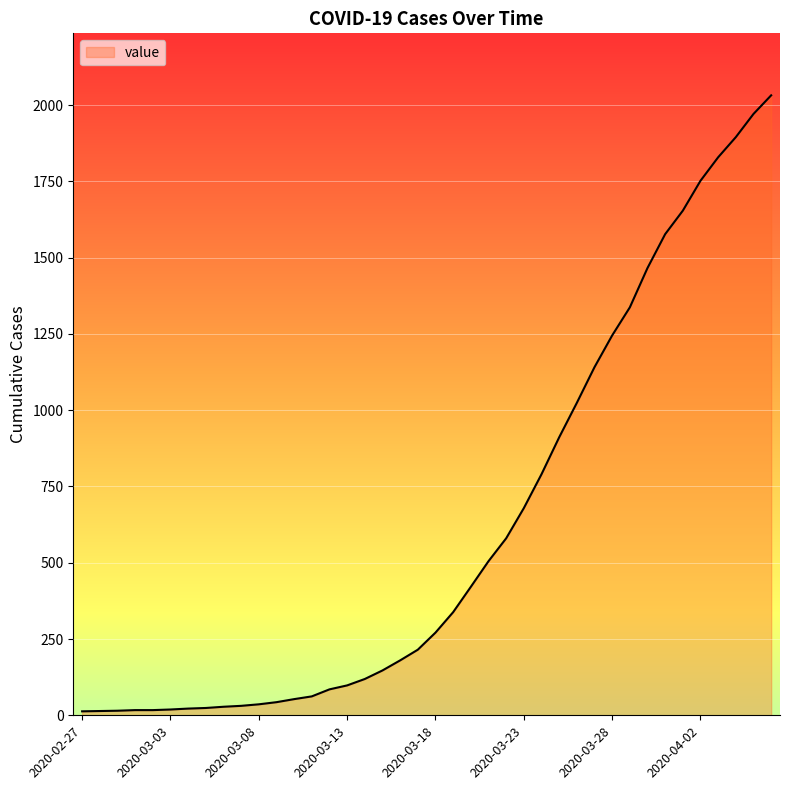

What is the difference between the maximum and minimum values?

2019